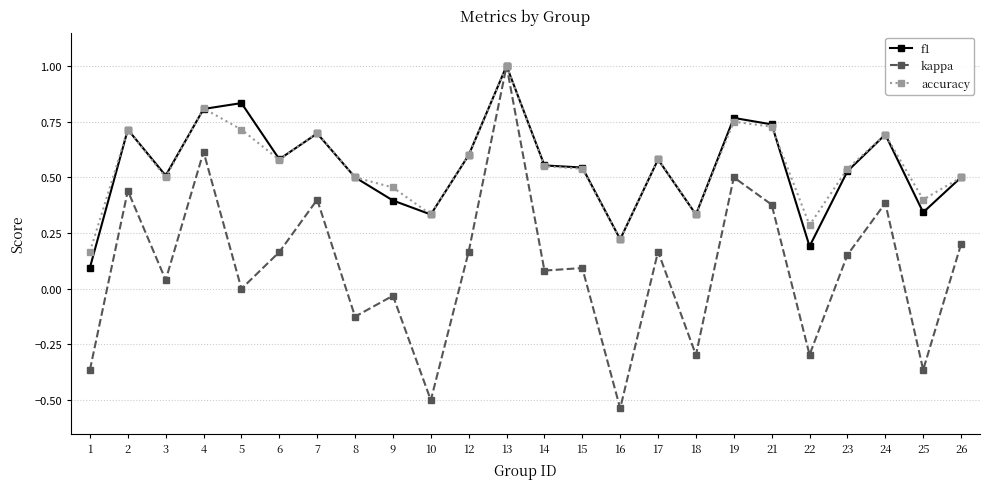

Which series has the widest spread of values?

kappa